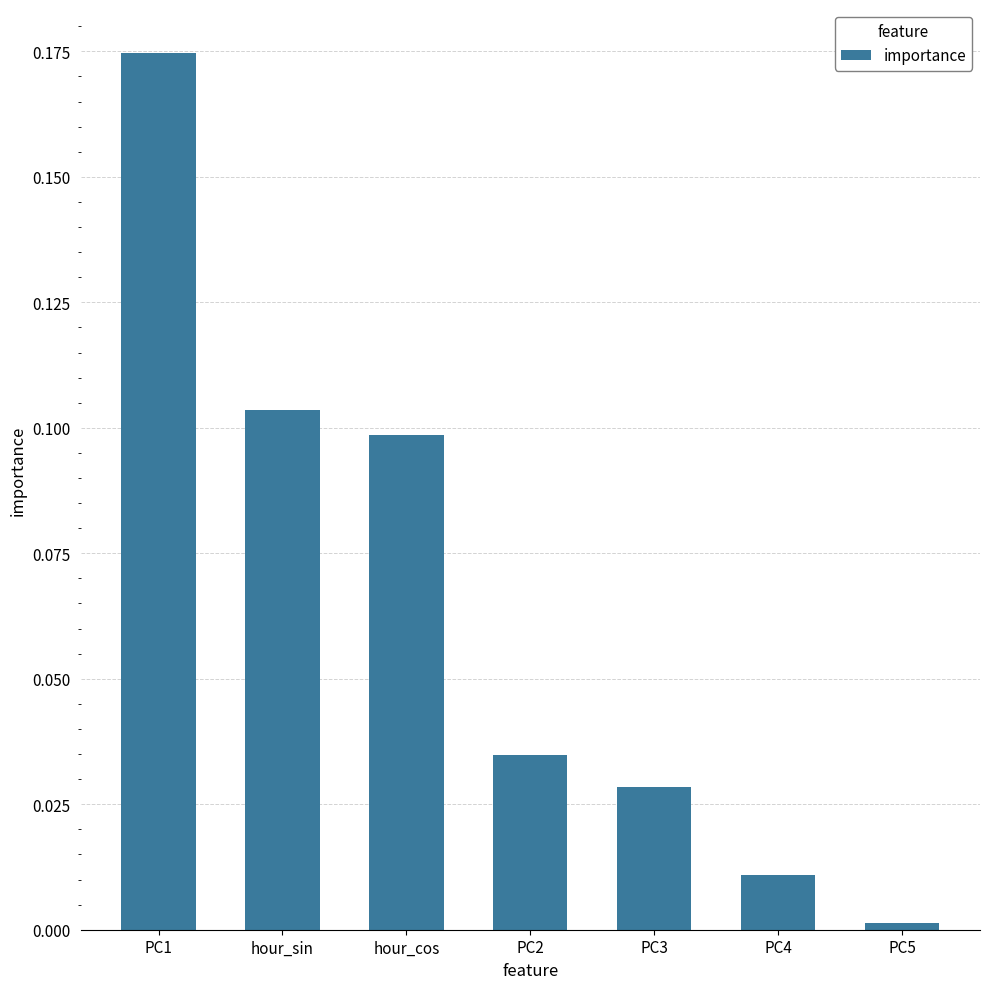

Is it true that the value at hour_cos is 0.2?

False